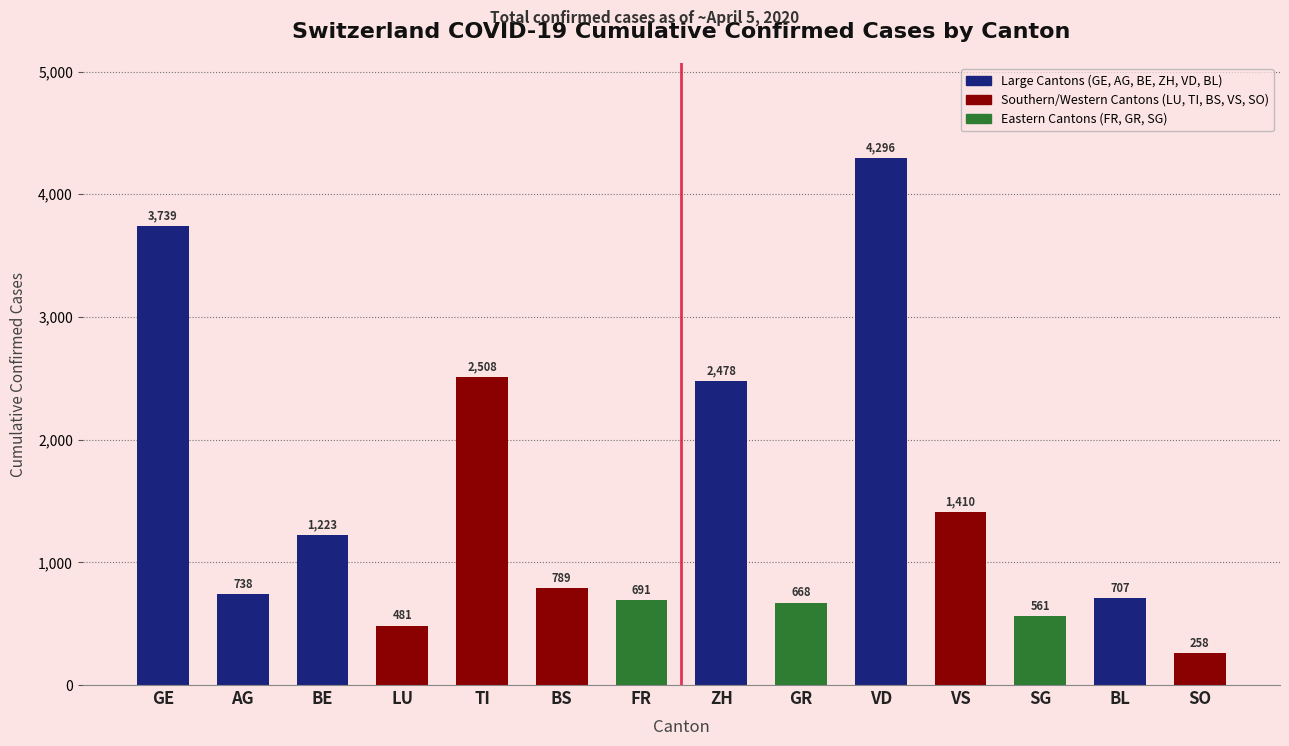

The value at LU is 700. True or false?

False